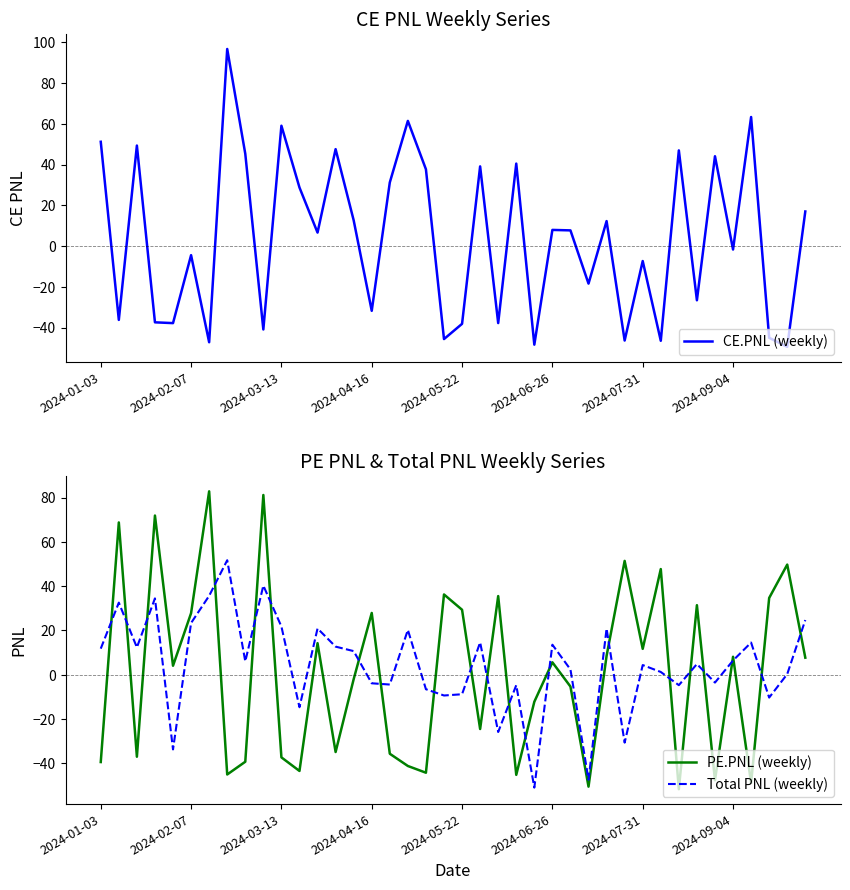

What is the minimum value for PE.PNL (weekly)?

-51.7